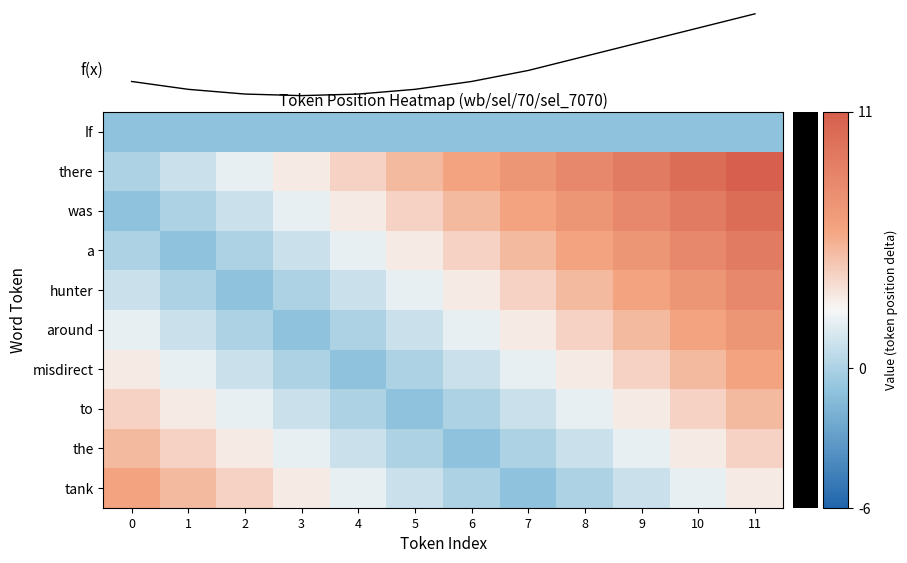

What is the minimum value for f(x)?

1.0